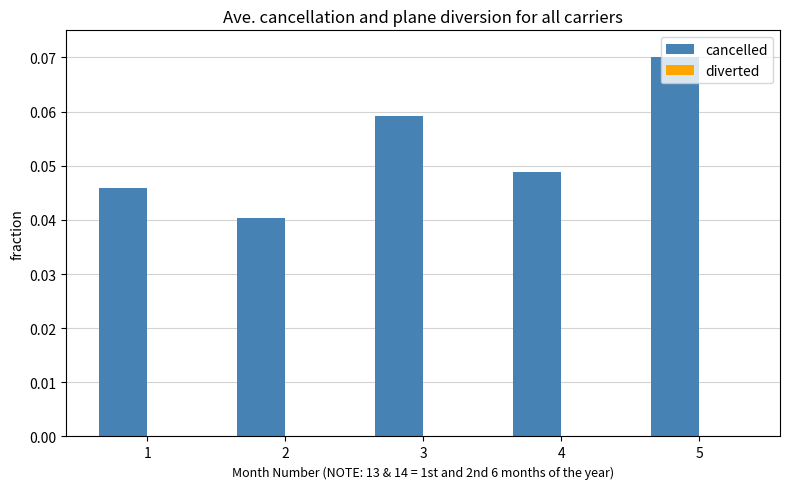

At which category is the sum across all series the highest?

5